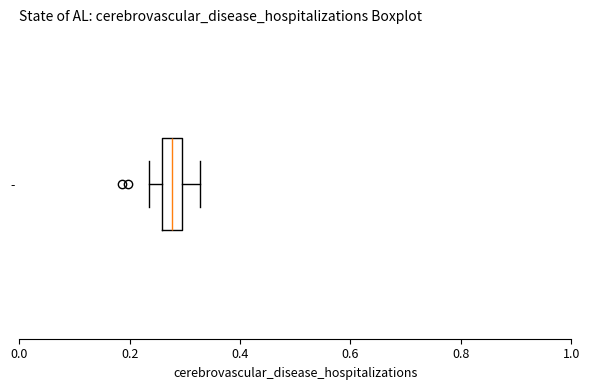

Read this box plot against the x-axis: the position of the median line, the range covered by the box, and the ends of both whiskers. The values are not printed on the chart, so give them approximately, as read against the axis.

median 0.28, box 0.26 to 0.30, whiskers 0.24 to 0.32